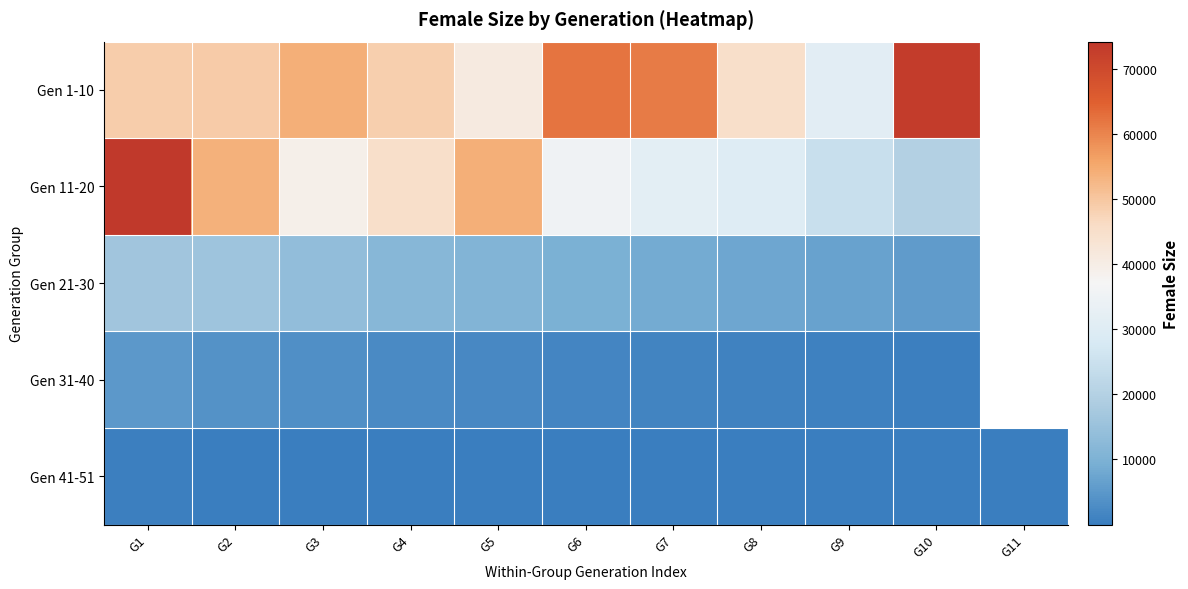

The value of Gen 1-10 at G1 is 48770.0. True or false?

True